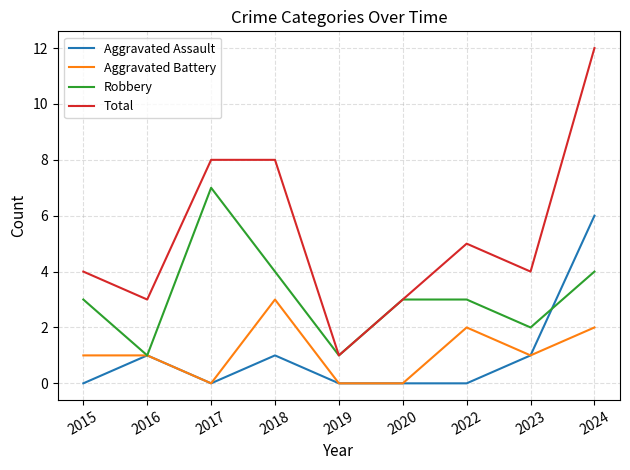

True or false: Aggravated Battery and Total cross at least once.

False